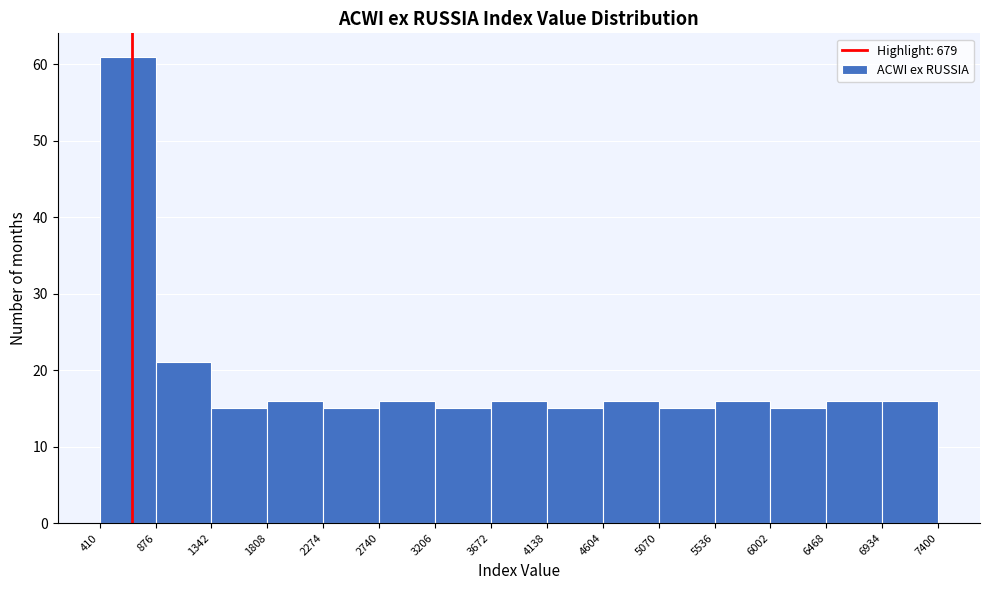

Which range on the x-axis has the tallest bar?

410 to 876